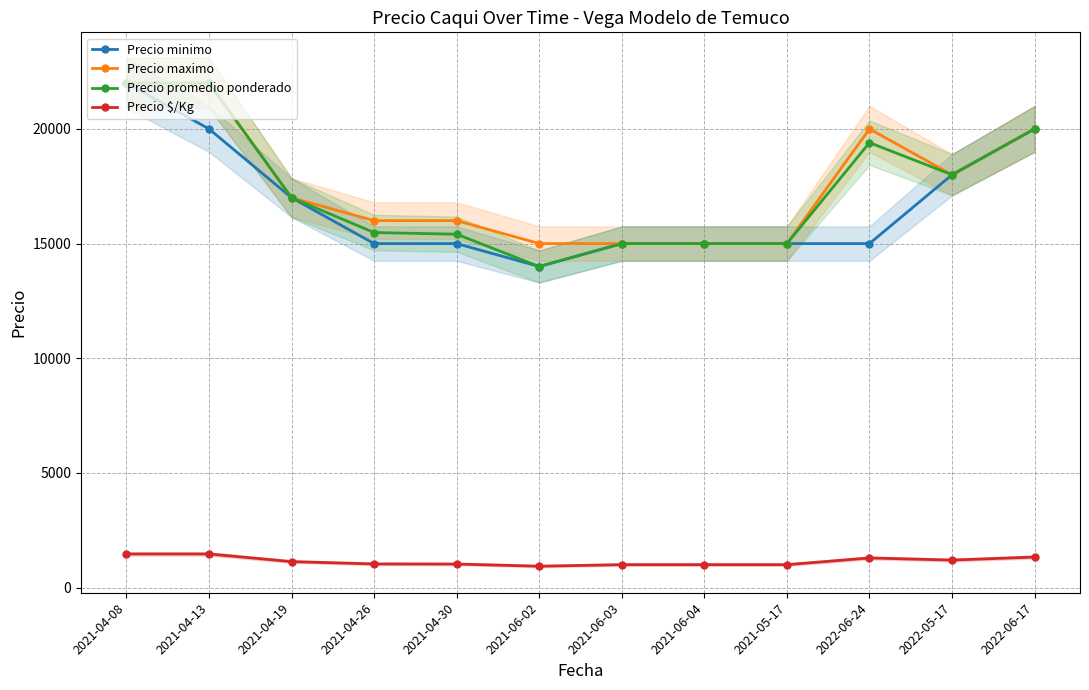

Which series has the widest spread of values?

Precio minimo